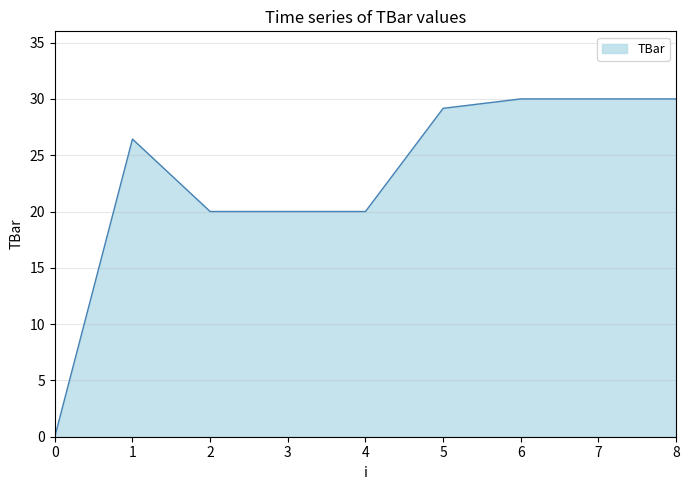

Between 6 and 3, which is larger?

6